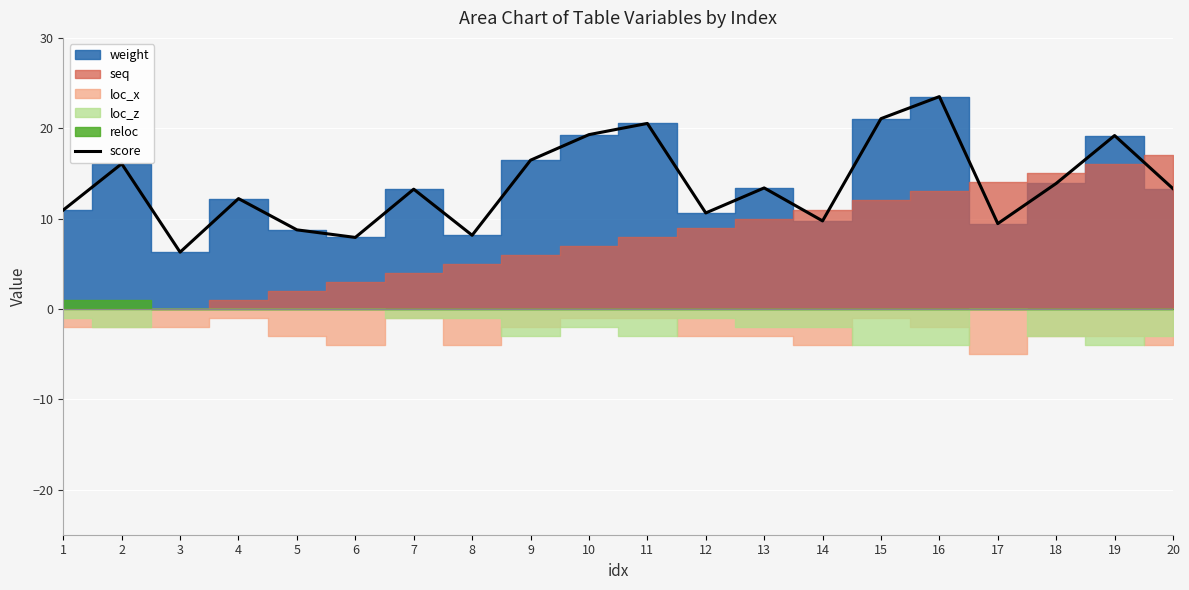

What is the average value?

13.7